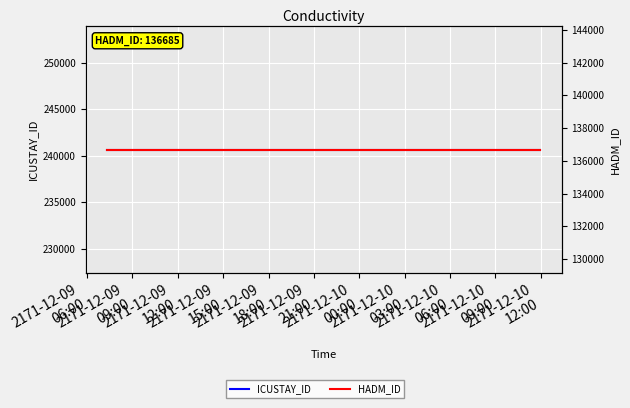

How many lines are shown in the chart?

2